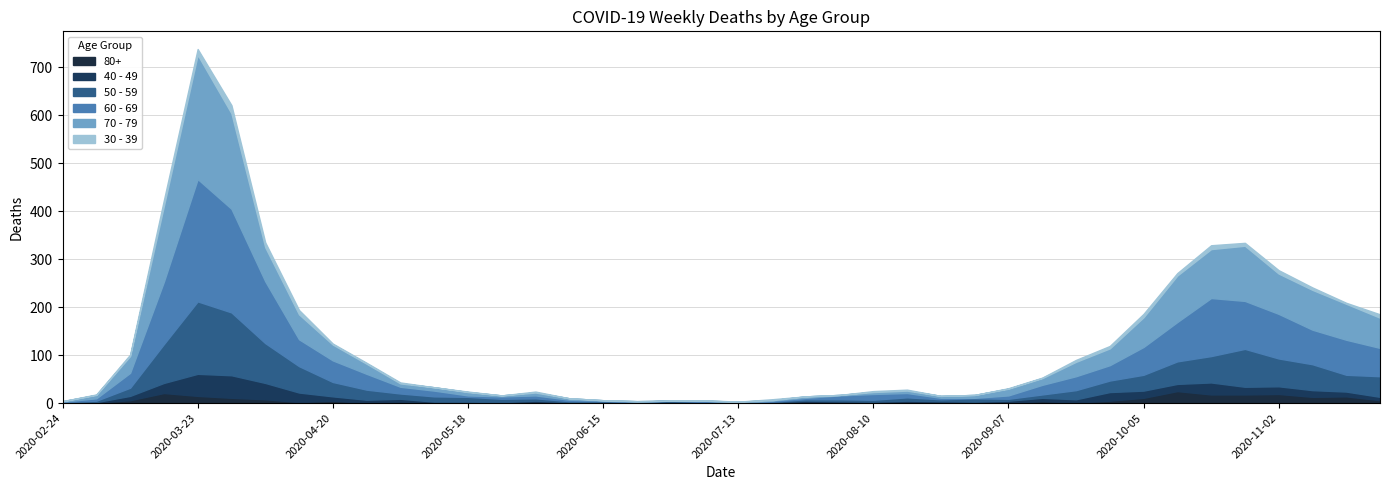

Reading left to right, list all the values displayed in this chart.

80+: 2020-02-24=0	2020-03-02=1	2020-03-09=6	2020-03-16=21	2020-03-23=15	2020-03-30=11	2020-04-06=8	2020-04-13=2	2020-04-20=5	2020-04-27=0	2020-05-04=3	2020-05-11=0	2020-05-18=3	2020-05-25=1	2020-06-01=2	2020-06-08=0	2020-06-15=1	2020-06-22=0	2020-06-29=0	2020-07-06=0	2020-07-13=0	2020-07-20=1	2020-07-27=3	2020-08-03=1	2020-08-10=1	2020-08-17=3	2020-08-24=2	2020-08-31=0	2020-09-07=0	2020-09-14=4	2020-09-21=1	2020-09-28=5	2020-10-05=11	2020-10-12=25	2020-10-19=18	2020-10-26=18	2020-11-02=19	2020-11-09=13	2020-11-16=14	2020-11-23=6
40 - 49: 2020-02-24=1	2020-03-02=1	2020-03-09=9	2020-03-16=21	2020-03-23=46	2020-03-30=47	2020-04-06=34	2020-04-13=20	2020-04-20=9	2020-04-27=7	2020-05-04=6	2020-05-11=3	2020-05-18=0	2020-05-25=1	2020-06-01=3	2020-06-08=2	2020-06-15=1	2020-06-22=1	2020-06-29=2	2020-07-06=1	2020-07-13=0	2020-07-20=1	2020-07-27=2	2020-08-03=3	2020-08-10=2	2020-08-17=2	2020-08-24=2	2020-08-31=3	2020-09-07=5	2020-09-14=7	2020-09-21=7	2020-09-28=18	2020-10-05=15	2020-10-12=15	2020-10-19=25	2020-10-26=16	2020-11-02=16	2020-11-09=14	2020-11-16=10	2020-11-23=7
50 - 59: 2020-02-24=1	2020-03-02=3	2020-03-09=17	2020-03-16=81	2020-03-23=151	2020-03-30=131	2020-04-06=83	2020-04-13=55	2020-04-20=30	2020-04-27=21	2020-05-04=11	2020-05-11=11	2020-05-18=10	2020-05-25=7	2020-06-01=5	2020-06-08=2	2020-06-15=2	2020-06-22=2	2020-06-29=3	2020-07-06=1	2020-07-13=0	2020-07-20=1	2020-07-27=3	2020-08-03=4	2020-08-10=4	2020-08-17=7	2020-08-24=4	2020-08-31=7	2020-09-07=4	2020-09-14=7	2020-09-21=19	2020-09-28=24	2020-10-05=33	2020-10-12=47	2020-10-19=55	2020-10-26=79	2020-11-02=58	2020-11-09=54	2020-11-16=35	2020-11-23=43
60 - 69: 2020-02-24=1	2020-03-02=5	2020-03-09=31	2020-03-16=130	2020-03-23=255	2020-03-30=216	2020-04-06=129	2020-04-13=56	2020-04-20=45	2020-04-27=33	2020-05-04=14	2020-05-11=12	2020-05-18=3	2020-05-25=5	2020-06-01=6	2020-06-08=3	2020-06-15=1	2020-06-22=0	2020-06-29=0	2020-07-06=3	2020-07-13=0	2020-07-20=2	2020-07-27=3	2020-08-03=8	2020-08-10=12	2020-08-17=9	2020-08-24=3	2020-08-31=1	2020-09-07=7	2020-09-14=20	2020-09-21=29	2020-09-28=32	2020-10-05=58	2020-10-12=82	2020-10-19=121	2020-10-26=100	2020-11-02=93	2020-11-09=72	2020-11-16=73	2020-11-23=59
70 - 79: 2020-02-24=1	2020-03-02=7	2020-03-09=35	2020-03-16=158	2020-03-23=259	2020-03-30=199	2020-04-06=71	2020-04-13=52	2020-04-20=33	2020-04-27=21	2020-05-04=7	2020-05-11=7	2020-05-18=7	2020-05-25=2	2020-06-01=6	2020-06-08=3	2020-06-15=1	2020-06-22=1	2020-06-29=0	2020-07-06=0	2020-07-13=3	2020-07-20=1	2020-07-27=3	2020-08-03=1	2020-08-10=4	2020-08-17=5	2020-08-24=4	2020-08-31=6	2020-09-07=14	2020-09-14=14	2020-09-21=30	2020-09-28=35	2020-10-05=62	2020-10-12=97	2020-10-19=102	2020-10-26=115	2020-11-02=84	2020-11-09=83	2020-11-16=75	2020-11-23=63
30 - 39: 2020-02-24=0	2020-03-02=1	2020-03-09=3	2020-03-16=12	2020-03-23=12	2020-03-30=17	2020-04-06=10	2020-04-13=9	2020-04-20=2	2020-04-27=2	2020-05-04=2	2020-05-11=0	2020-05-18=1	2020-05-25=0	2020-06-01=2	2020-06-08=0	2020-06-15=0	2020-06-22=0	2020-06-29=0	2020-07-06=1	2020-07-13=0	2020-07-20=2	2020-07-27=0	2020-08-03=0	2020-08-10=2	2020-08-17=2	2020-08-24=0	2020-08-31=0	2020-09-07=1	2020-09-14=1	2020-09-21=4	2020-09-28=5	2020-10-05=7	2020-10-12=5	2020-10-19=8	2020-10-26=6	2020-11-02=7	2020-11-09=5	2020-11-16=2	2020-11-23=7